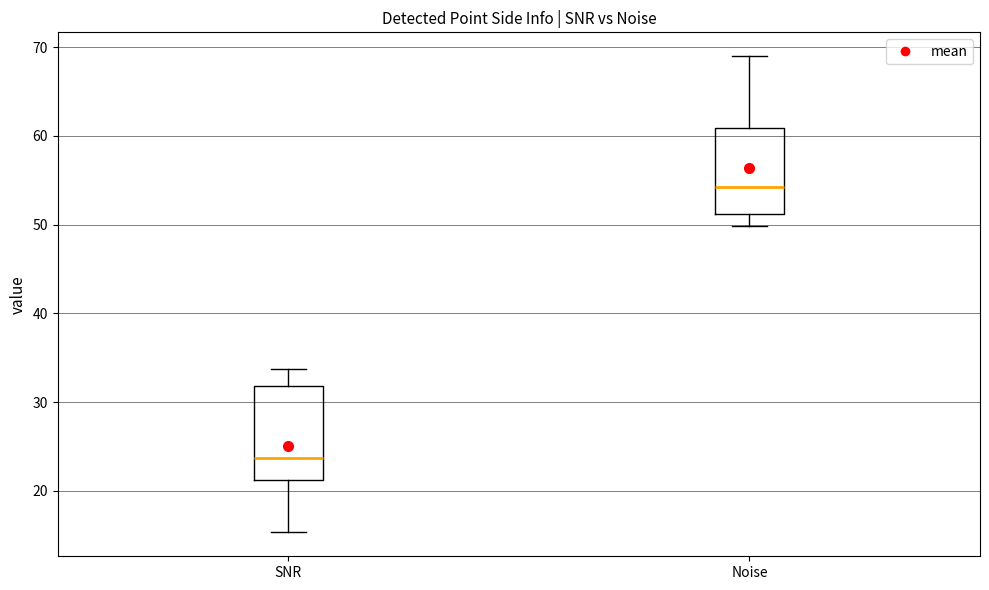

Reading left to right, read every box against the y-axis: the position of its median line, the range the box covers, and the ends of its whiskers. The values are not printed on the chart, so give them approximately, as read against the axis.

SNR: median 24, box 21 to 32, whiskers 15 to 34
Noise: median 54, box 51 to 61, whiskers 50 to 69